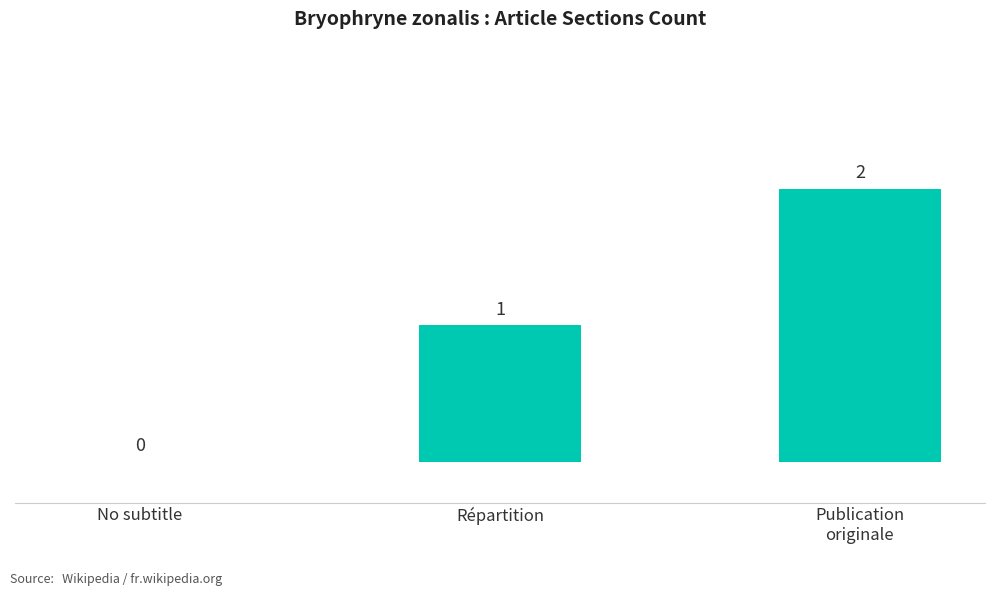

The chart shows a value of 0 at No subtitle. True or false?

True